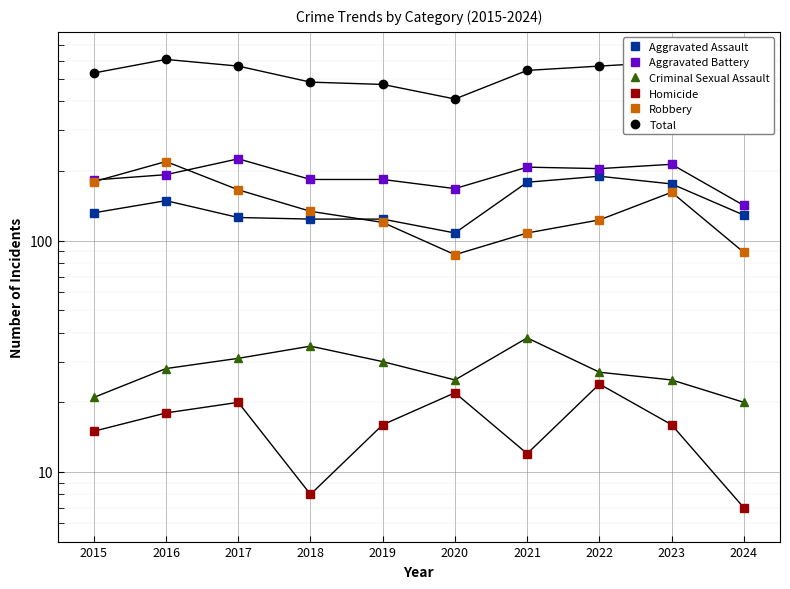

How many data points in Aggravated Assault are above 132?

4